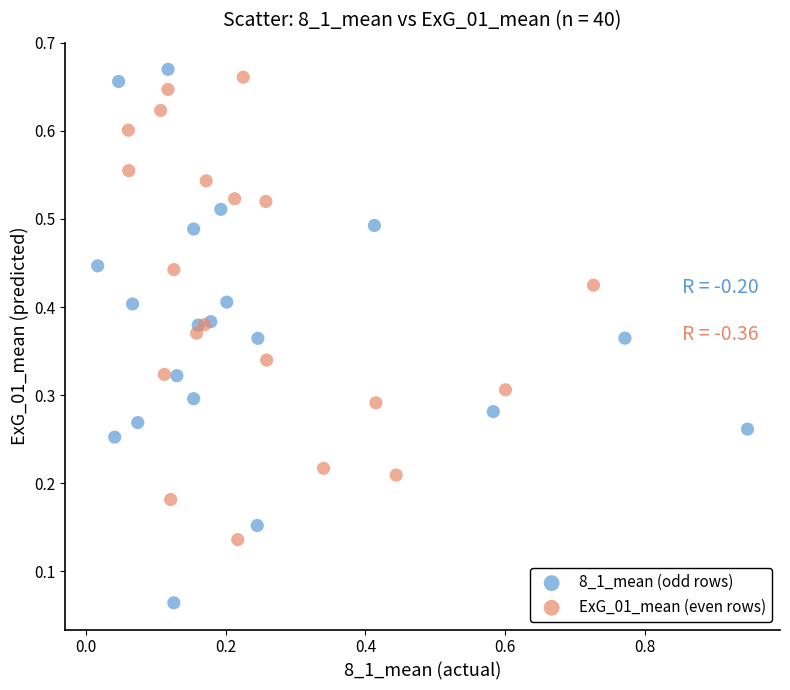

What are all the series names shown in the legend?

8_1_mean (odd rows), ExG_01_mean (even rows)